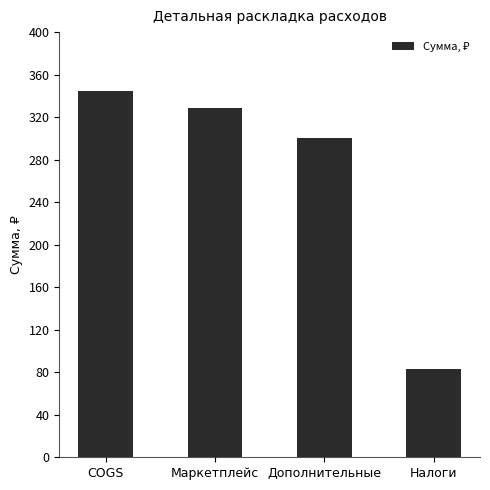

What is the difference between the maximum and second lowest values?

45.0